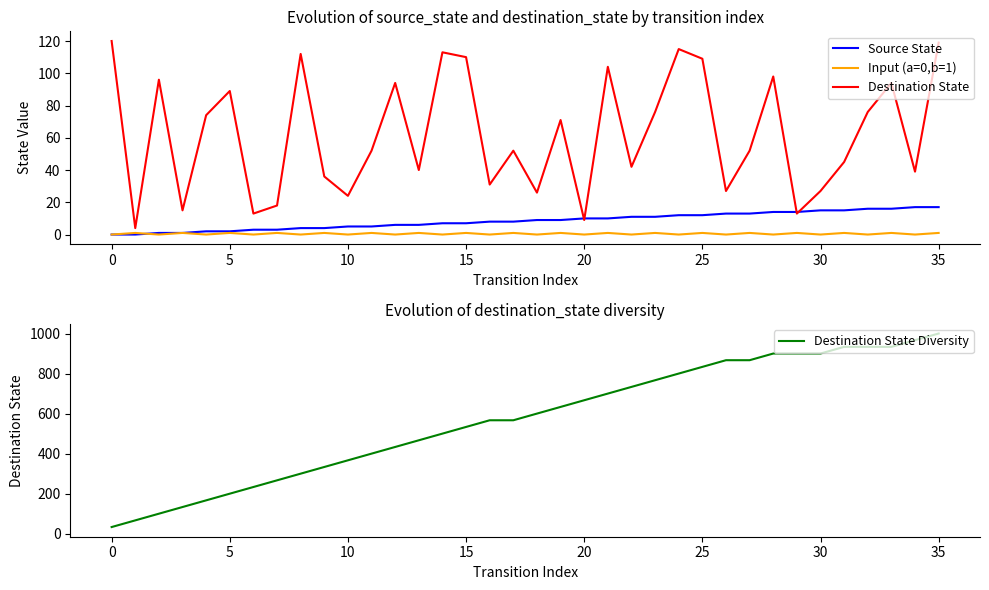

Does the chart have visible grid lines?

No